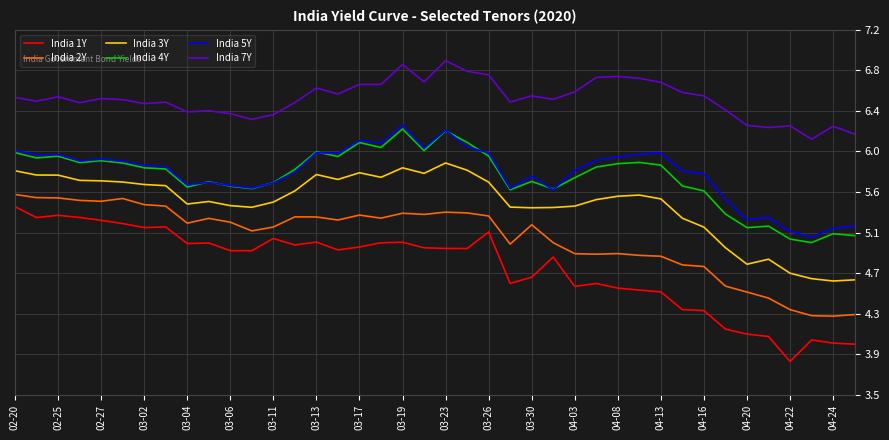

Reading right to left, list all the values displayed in this chart.

India 1Y: 4.0	4.0	4.1	3.8	4.1	4.1	4.2	4.4	4.4	4.5	4.6	4.6	4.6	4.6	4.9	4.7	4.6	5.2	5.0	5.0	5.0	5.0	5.0	5.0	5.0	5.0	5.0	5.1	5.0	5.0	5.0	5.0	5.2	5.2	5.2	5.3	5.3	5.3	5.3	5.4
India 2Y: 4.3	4.3	4.3	4.4	4.5	4.5	4.6	4.8	4.8	4.9	4.9	4.9	4.9	4.9	5.0	5.2	5.0	5.3	5.3	5.4	5.3	5.3	5.3	5.3	5.3	5.3	5.3	5.2	5.2	5.2	5.3	5.2	5.4	5.4	5.5	5.5	5.5	5.5	5.5	5.5
India 3Y: 4.7	4.7	4.7	4.7	4.9	4.8	5.0	5.2	5.3	5.5	5.5	5.5	5.5	5.4	5.4	5.4	5.4	5.7	5.8	5.8	5.7	5.8	5.7	5.8	5.7	5.7	5.6	5.5	5.4	5.4	5.5	5.4	5.6	5.6	5.7	5.7	5.7	5.7	5.7	5.8
India 4Y: 5.1	5.1	5.0	5.1	5.2	5.2	5.3	5.6	5.6	5.8	5.9	5.8	5.8	5.7	5.6	5.7	5.6	5.9	6.1	6.2	6.0	6.2	6.0	6.1	5.9	6.0	5.8	5.7	5.6	5.6	5.7	5.6	5.8	5.8	5.8	5.9	5.9	5.9	5.9	6.0
India 5Y: 5.2	5.2	5.1	5.2	5.3	5.3	5.5	5.7	5.8	6.0	5.9	5.9	5.9	5.8	5.6	5.7	5.6	6.0	6.0	6.2	6.0	6.2	6.1	6.1	5.9	6.0	5.8	5.6	5.6	5.6	5.7	5.6	5.8	5.8	5.9	5.9	5.9	5.9	5.9	6.0
India 7Y: 6.1	6.2	6.1	6.2	6.2	6.2	6.4	6.5	6.6	6.7	6.7	6.7	6.7	6.6	6.5	6.5	6.5	6.7	6.8	6.9	6.7	6.8	6.6	6.6	6.5	6.6	6.5	6.3	6.3	6.3	6.4	6.4	6.5	6.5	6.5	6.5	6.5	6.5	6.5	6.5